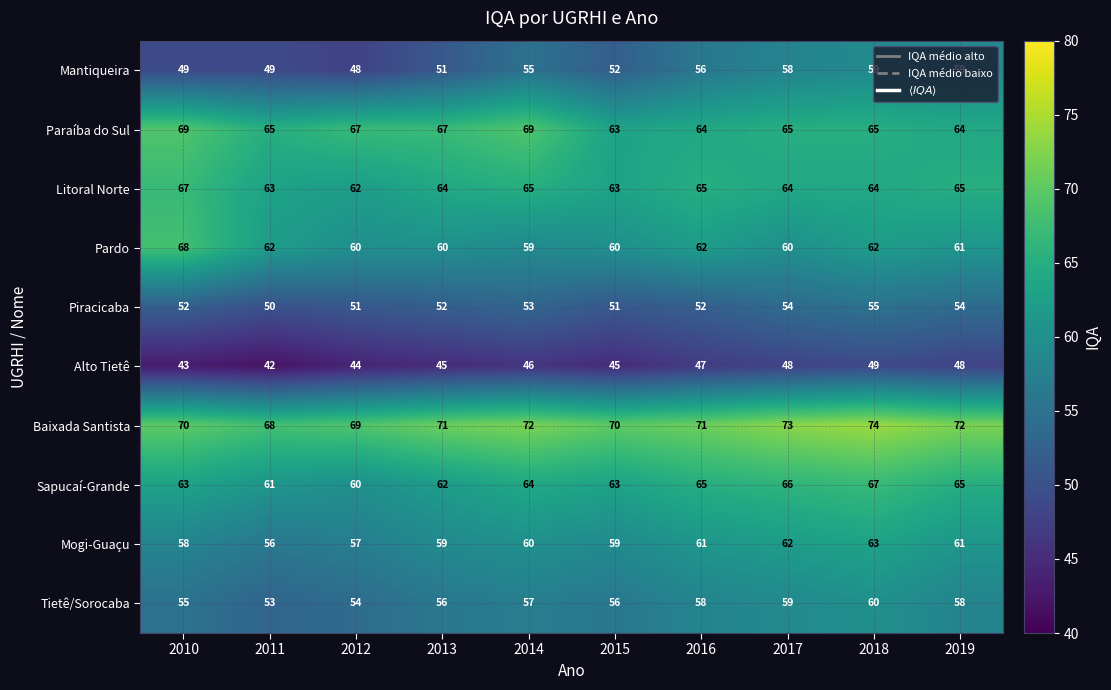

Between 2010 and 2014, which series saw the biggest shift?

Pardo